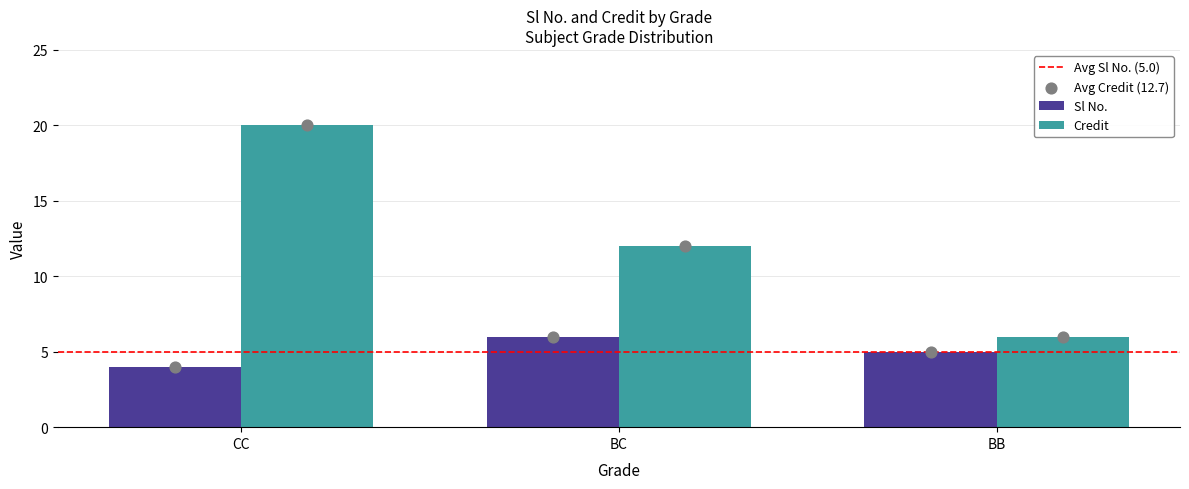

Which series reaches the maximum Y coordinate?

Credit